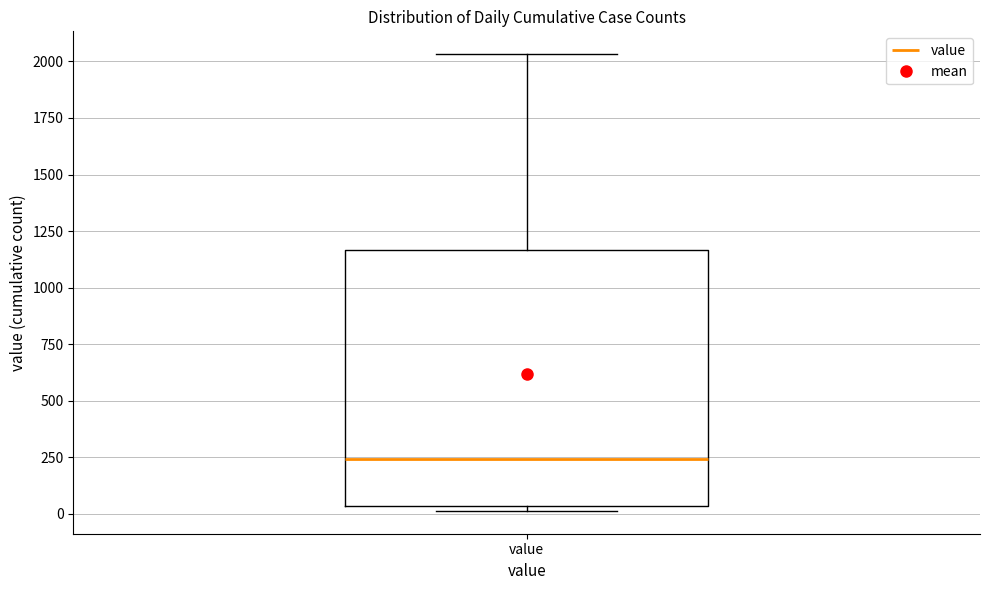

Transcribe this box plot: give where the median line is, the range the box spans, and where the two whiskers end, as read against the y-axis. The values are not printed on the chart, so give them approximately, as read against the axis.

median 250, box 50 to 1150, whiskers 0 to 2050